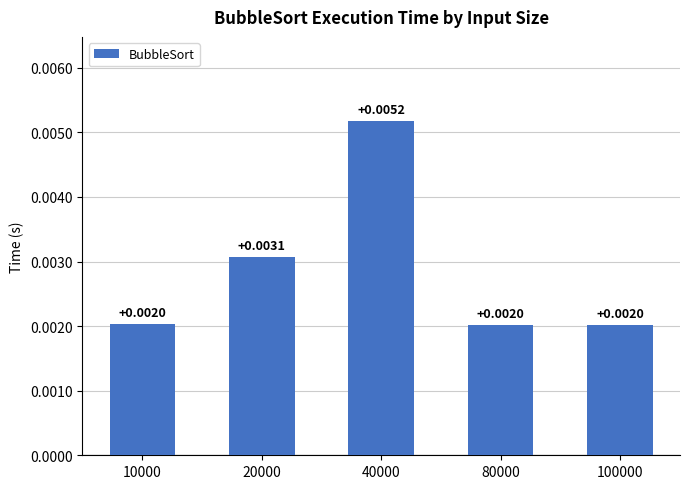

Between 10000 and 20000, which is larger?

20000